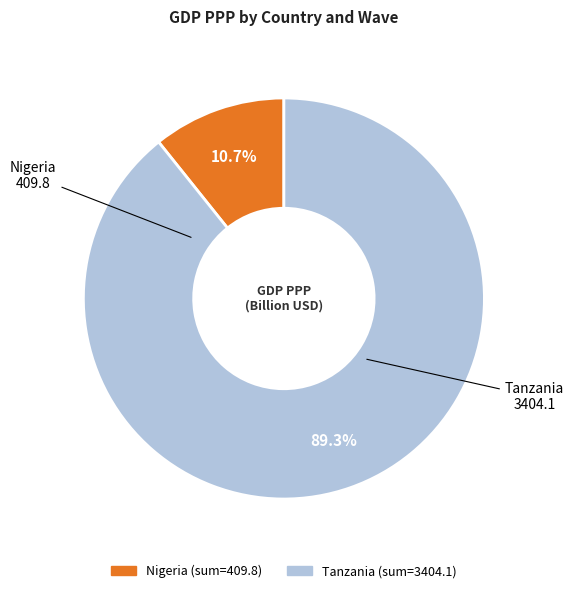

Does any single category account for the majority?

Yes